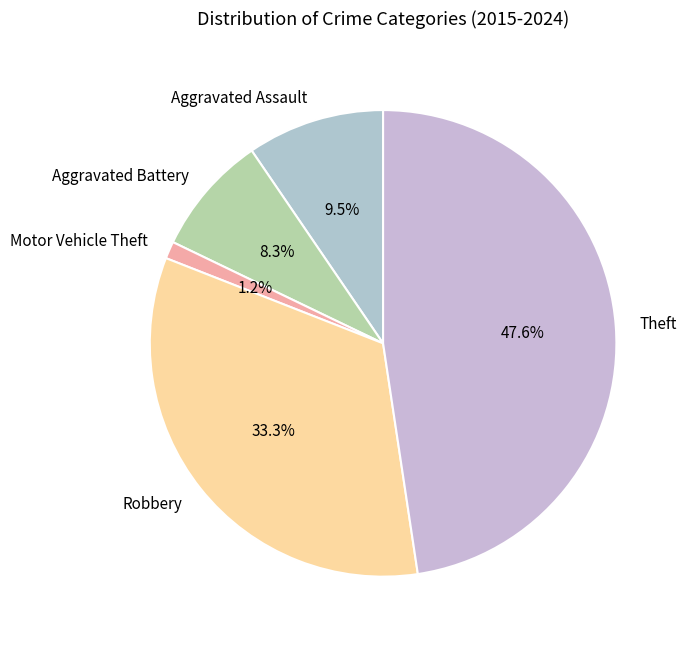

What percentage is the Aggravated Battery slice, to the nearest percent?

8%